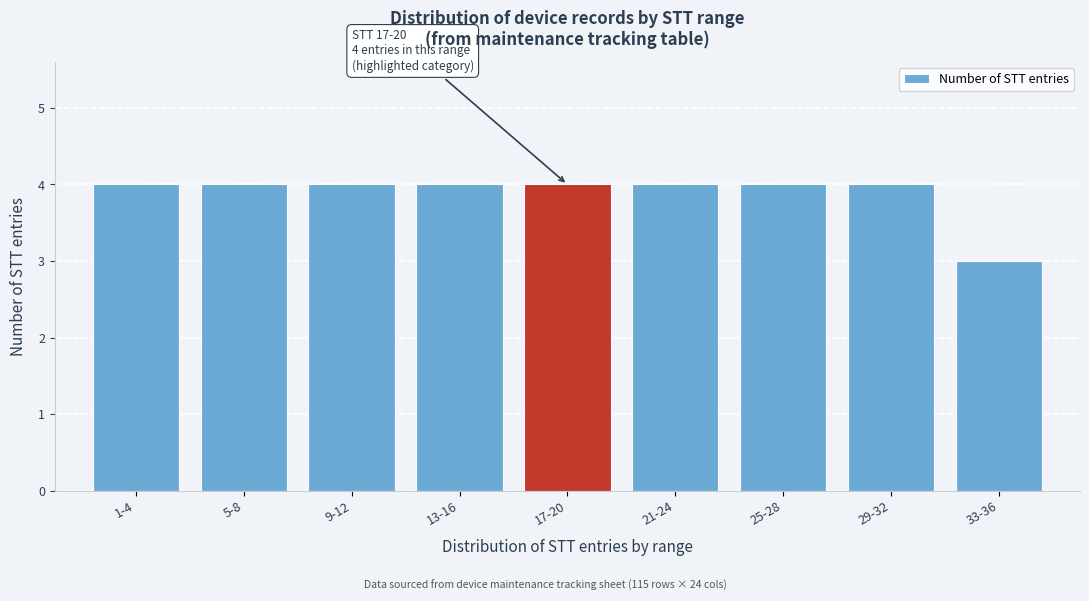

Reading left to right, transcribe all the data shown in this chart.

1-4=4	5-8=4	9-12=4	13-16=4	17-20=4	21-24=4	25-28=4	29-32=4	33-36=3